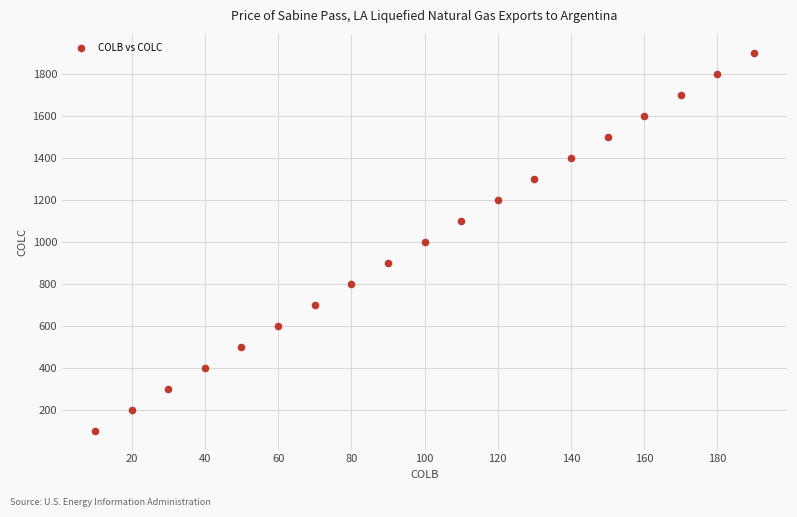

What is the range of X values (max minus min)?

180